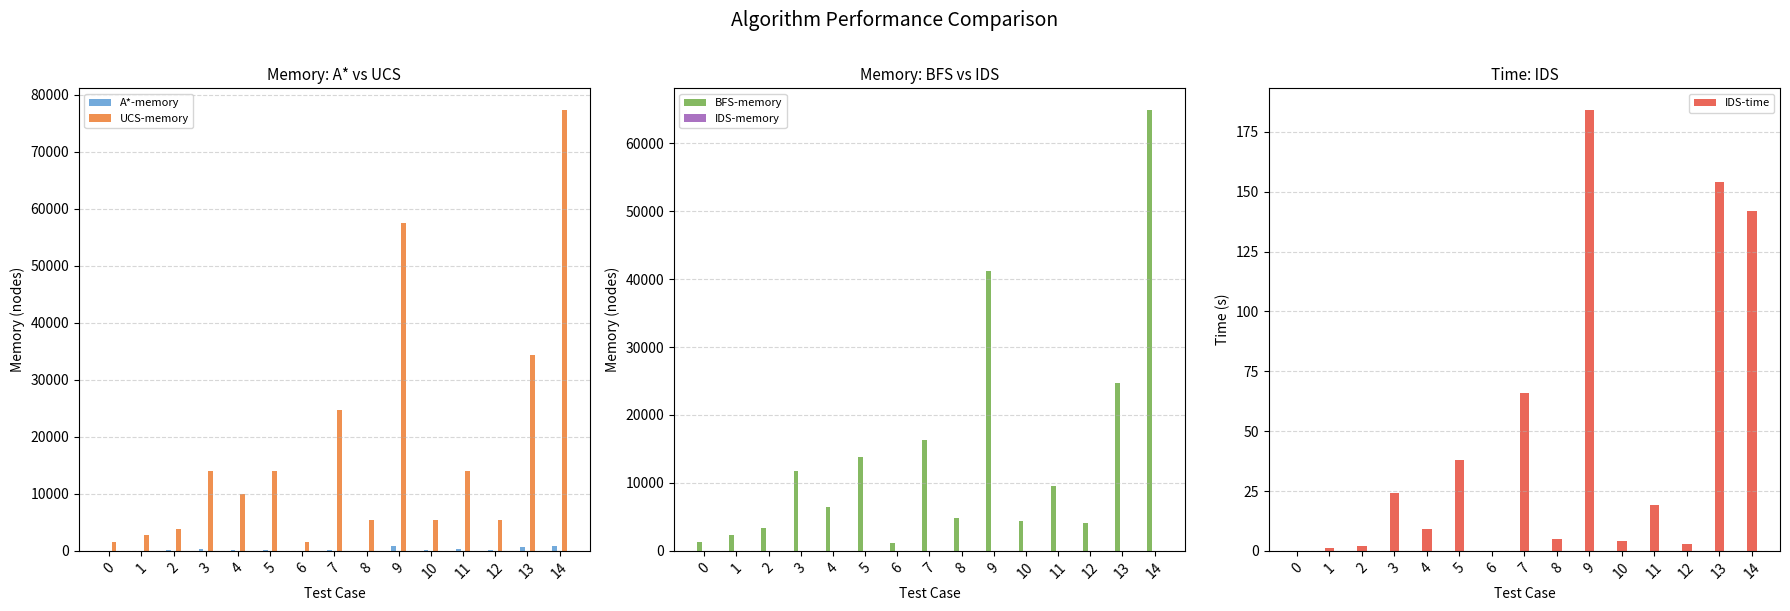

What is the sum of the IDS-memory values at 12 and 14?

33